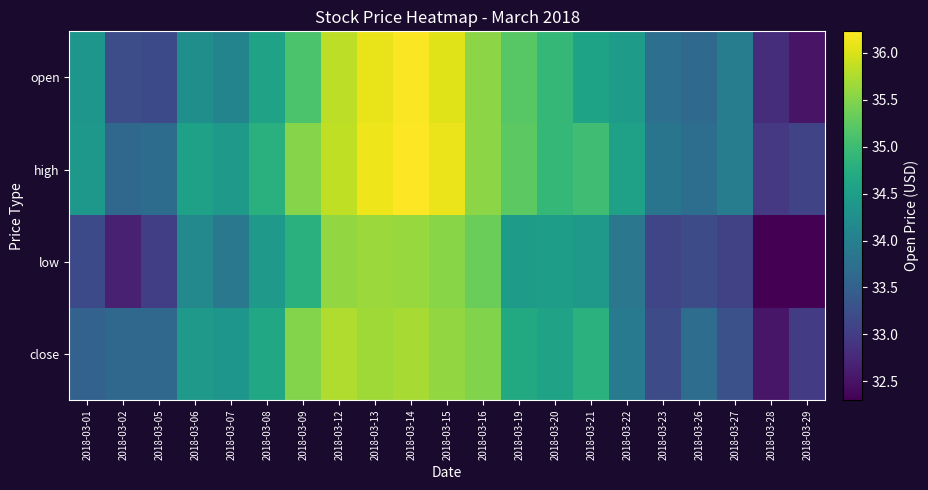

Rank the series by their maximum value, from lowest to highest.

low, close, open, high